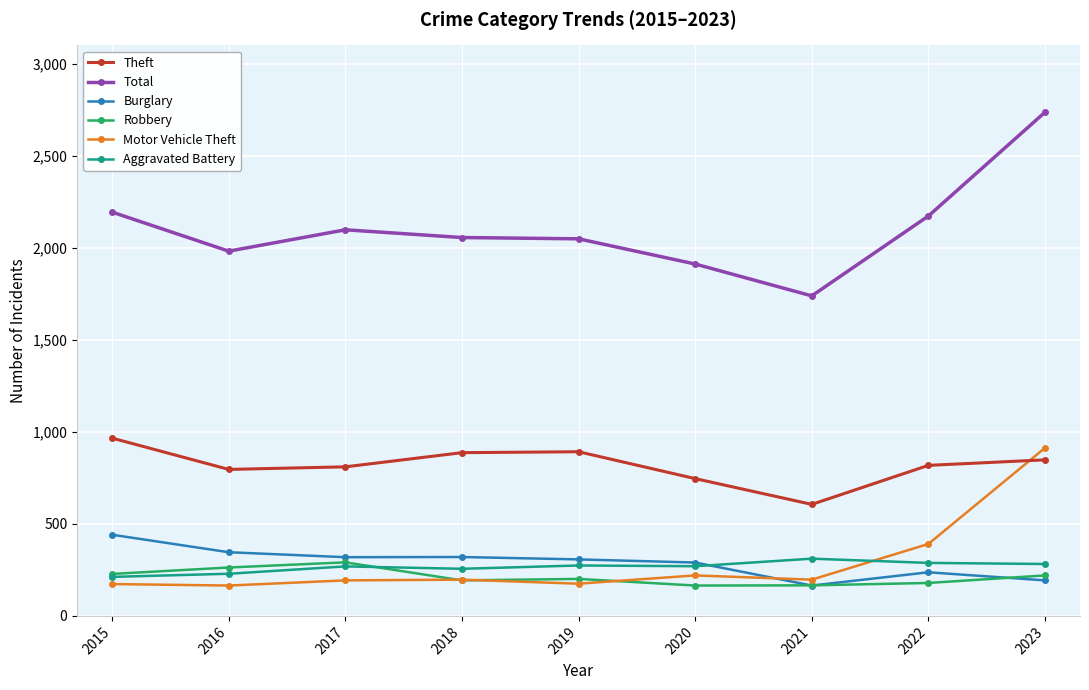

The value of Robbery at 2023 is 220. True or false?

True